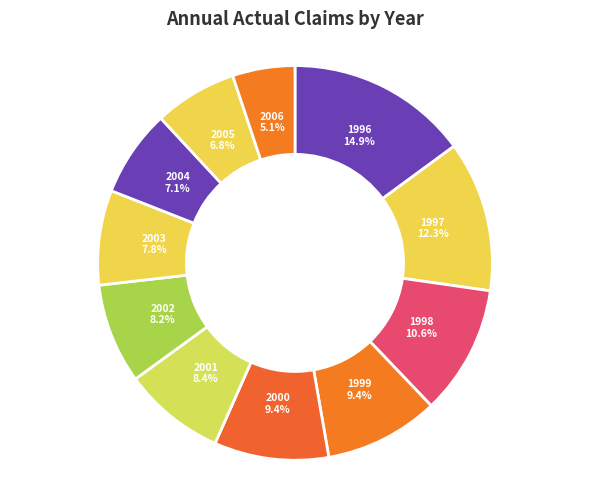

To the nearest percent, what is the difference between the 2004 and 1999 slice percentages?

2%